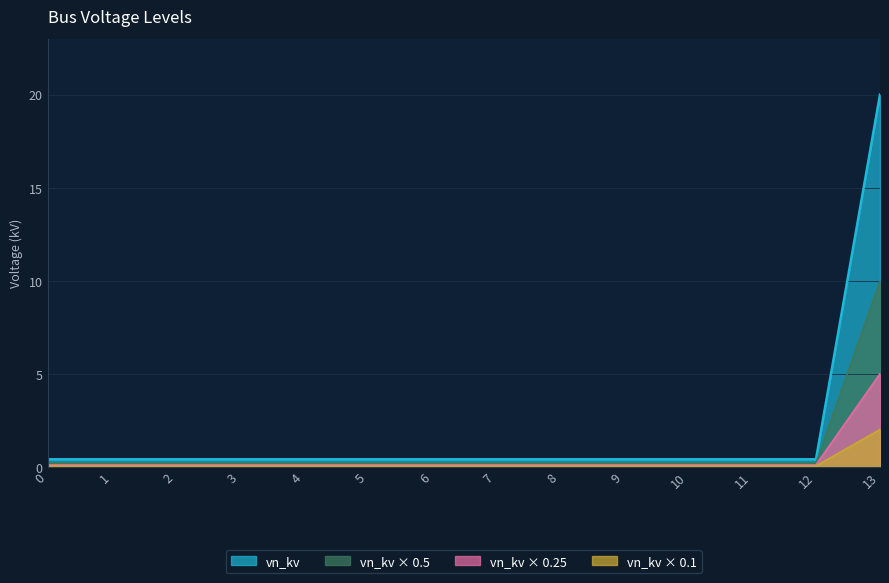

Rank the series by their maximum value, from lowest to highest.

vn_kv × 0.1, vn_kv × 0.25, vn_kv × 0.5, vn_kv